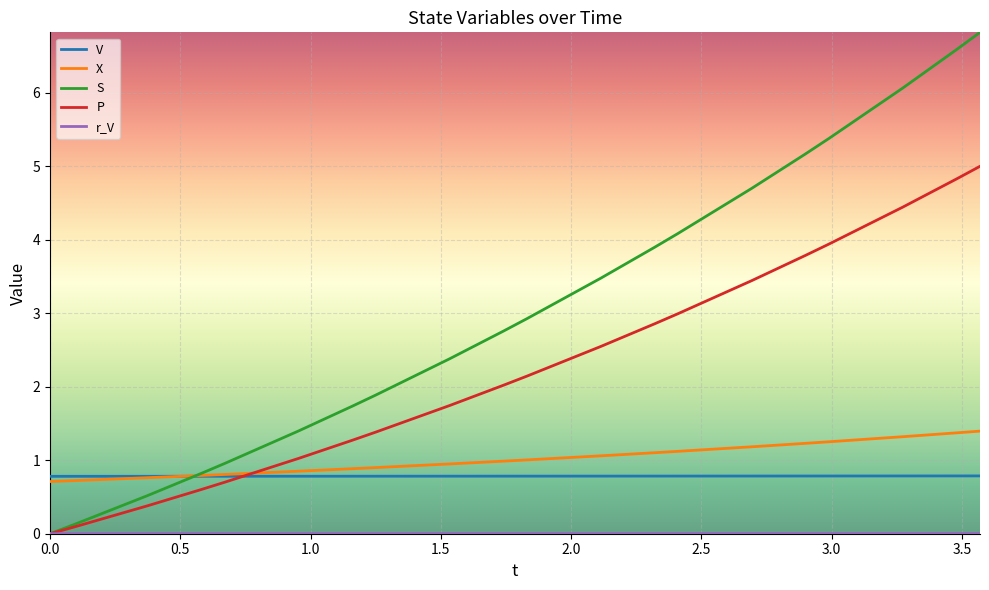

What is the greatest value displayed?

6.8